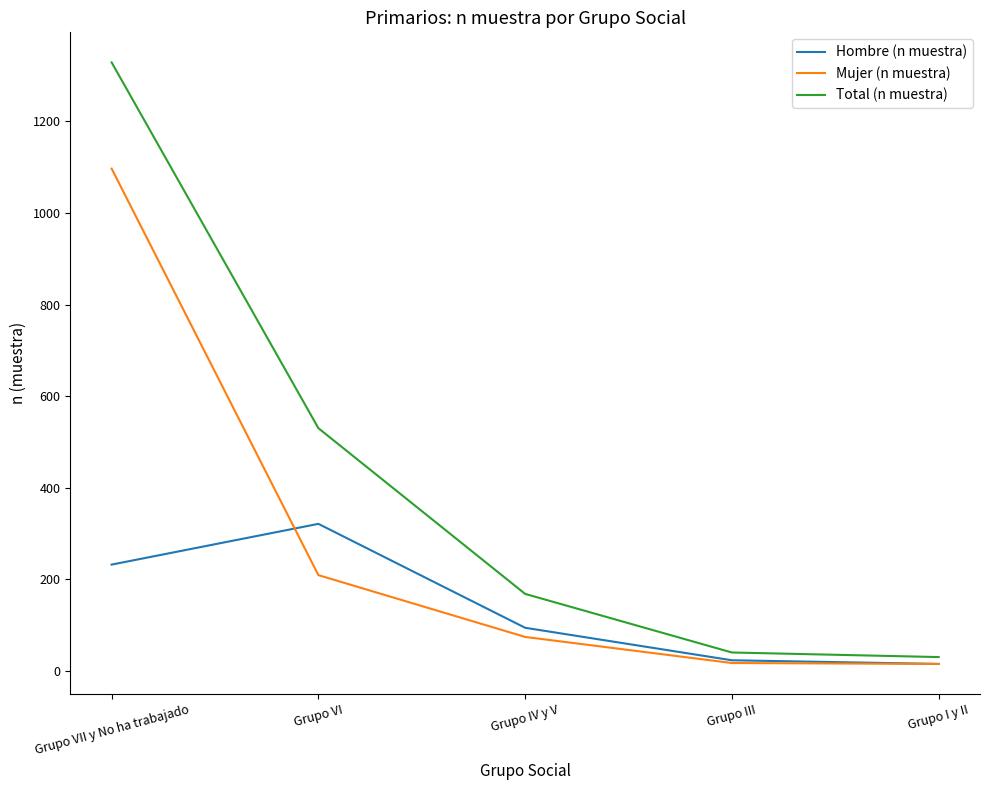

Is the value of Hombre (n muestra) at Grupo VI greater than the value of Total (n muestra) at Grupo I y II?

Yes